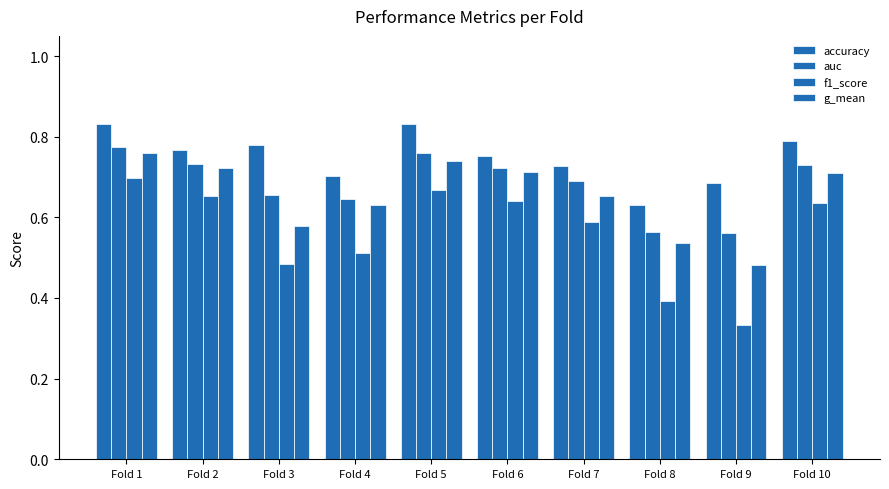

At which category is the sum across all series the highest?

Fold 1